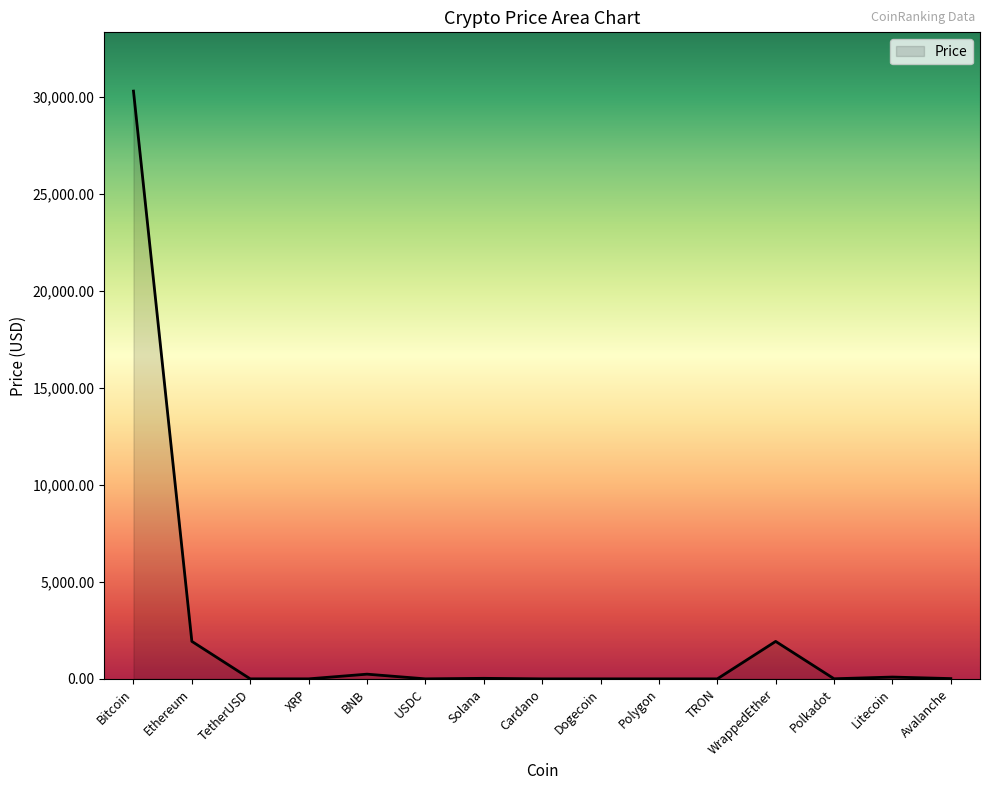

Which has a higher value, Bitcoin or Ethereum?

Bitcoin